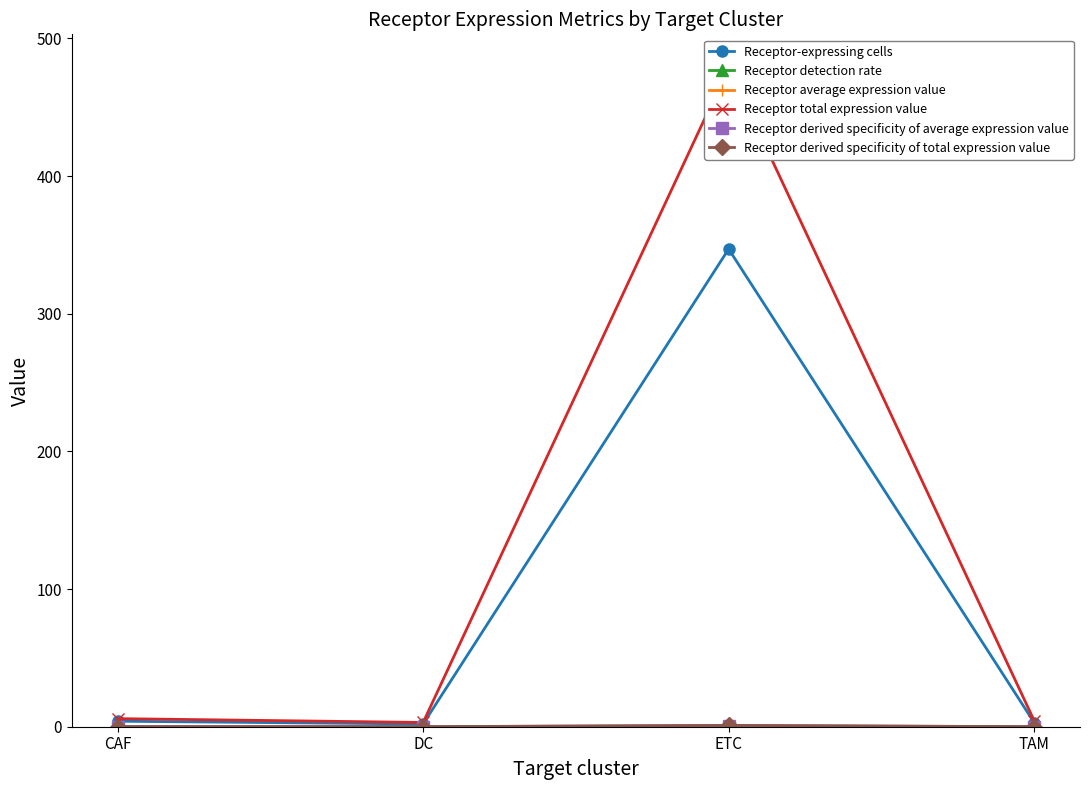

In Receptor-expressing cells, how many points are higher than both neighbors (excluding endpoints)?

1